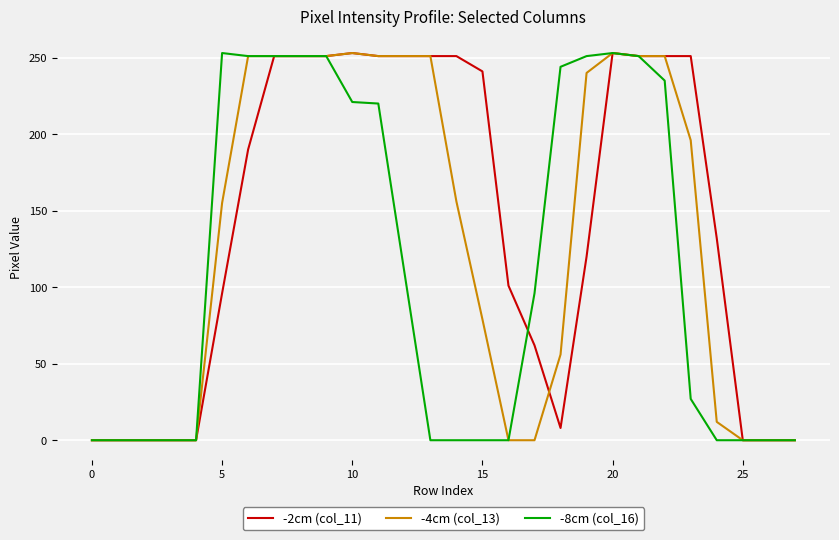

What is the greatest value displayed?

253